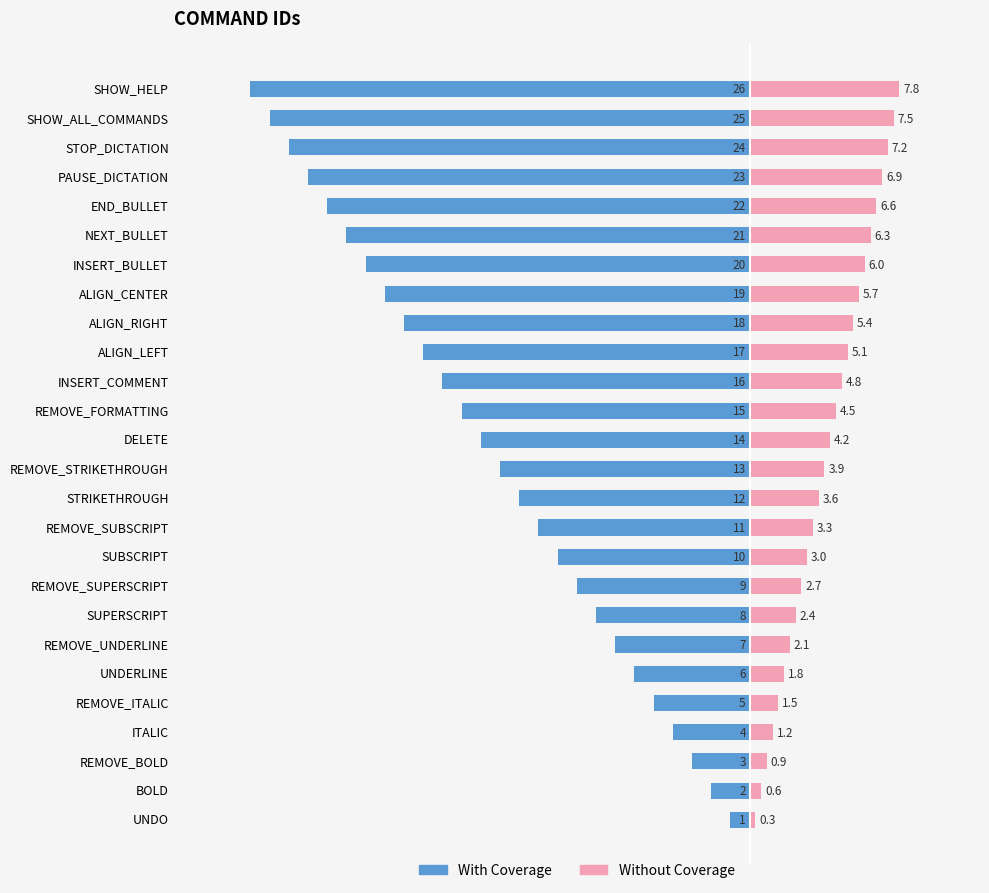

What are all the series names shown in the legend?

With Coverage, Without Coverage